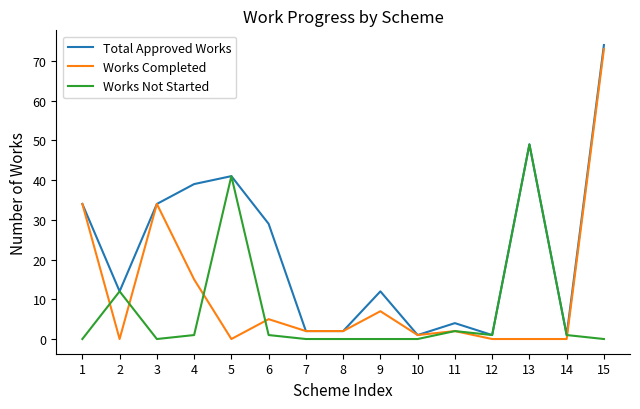

What is the highest value of the Works Completed series?

73